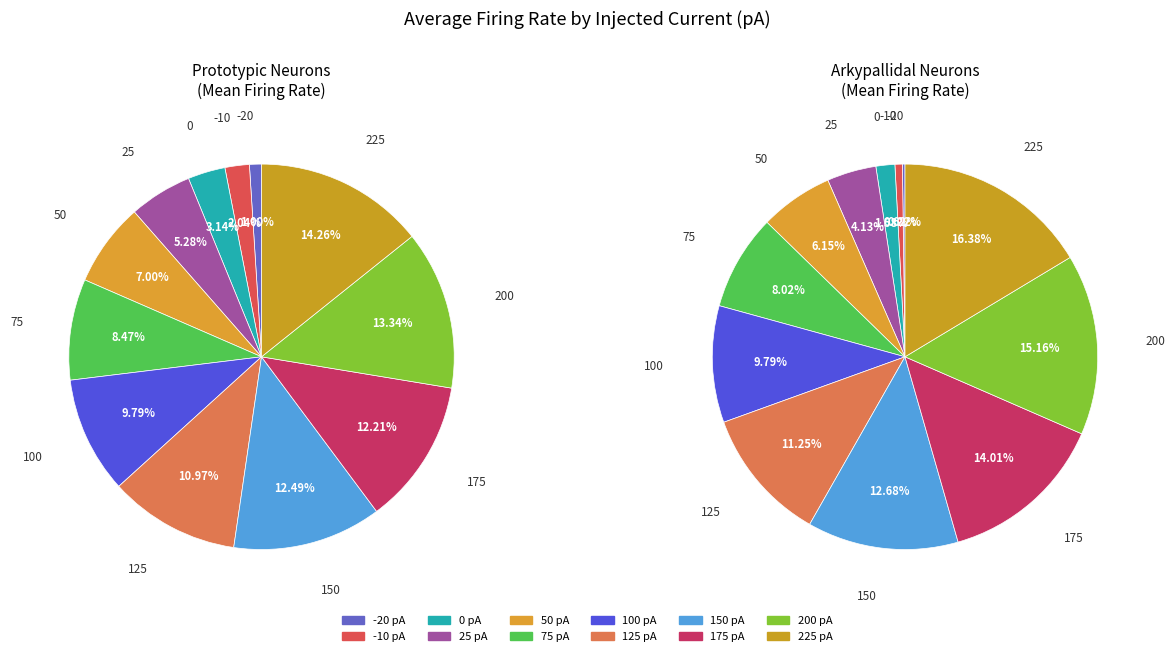

Is 550 the majority of the pie?

No